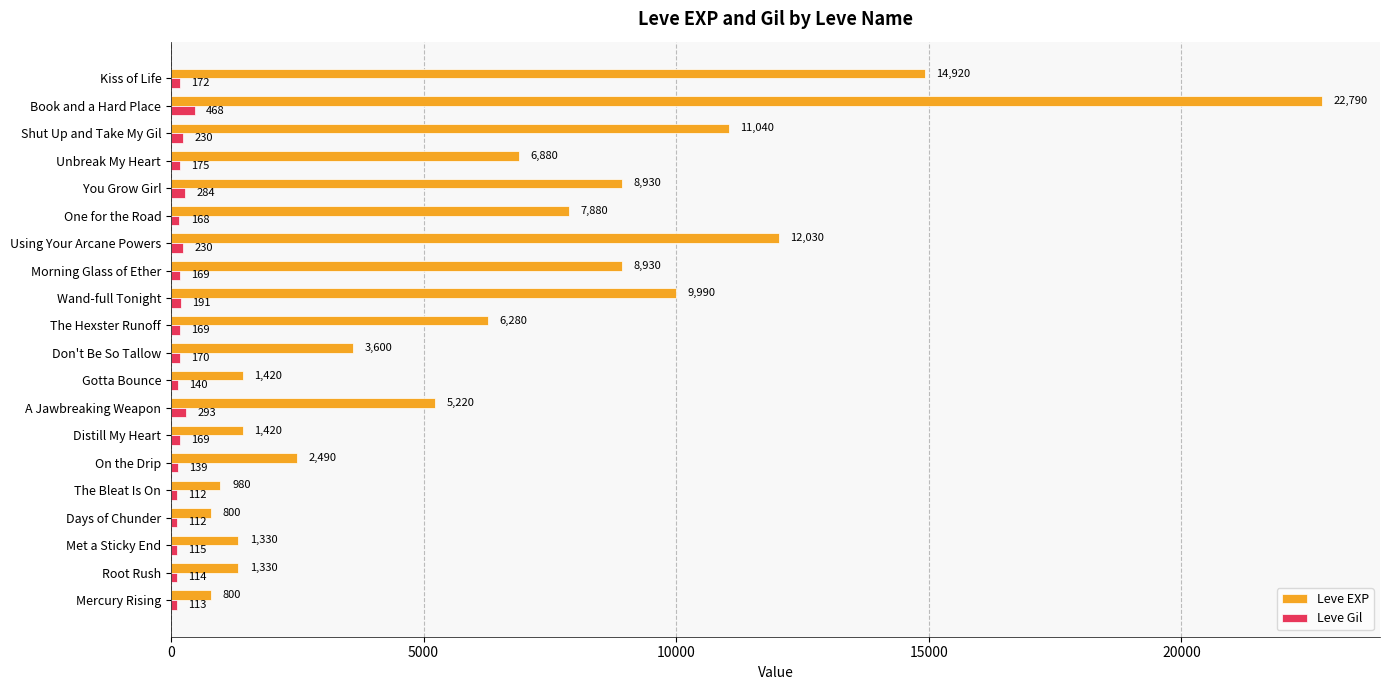

What is the difference between the Leve EXP values at Days of Chunder and You Grow Girl?

8130